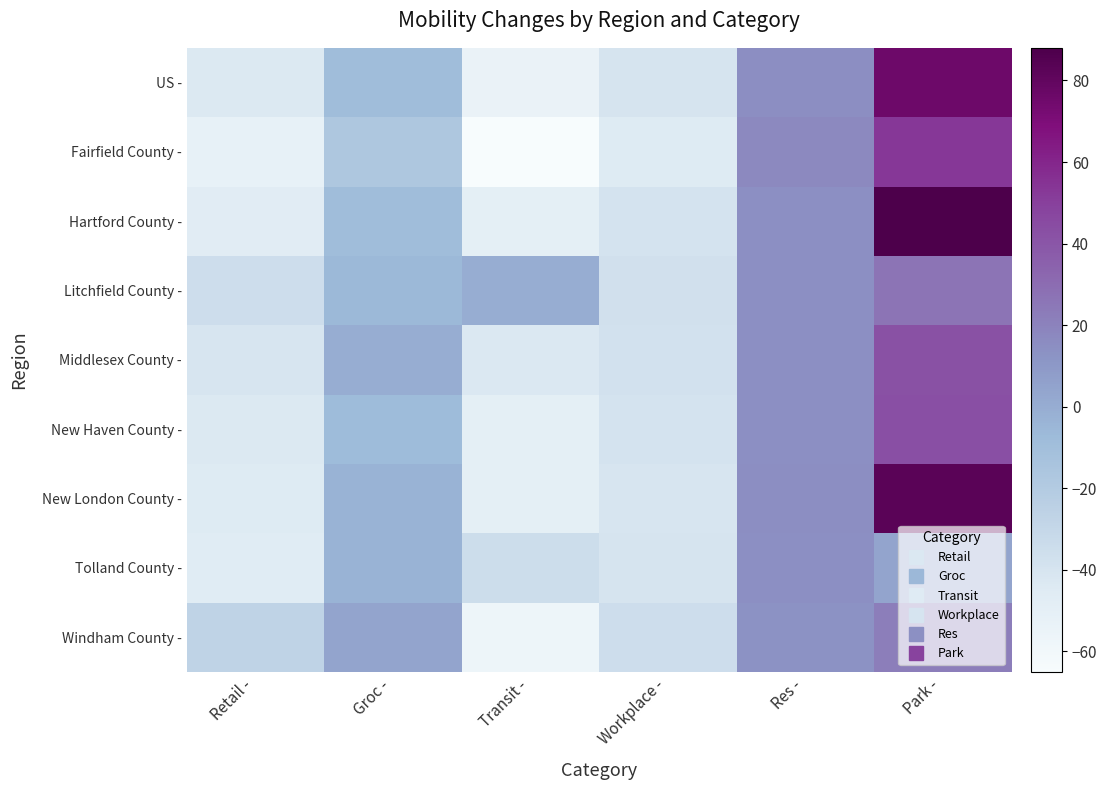

Count the number of categories in the chart.

6